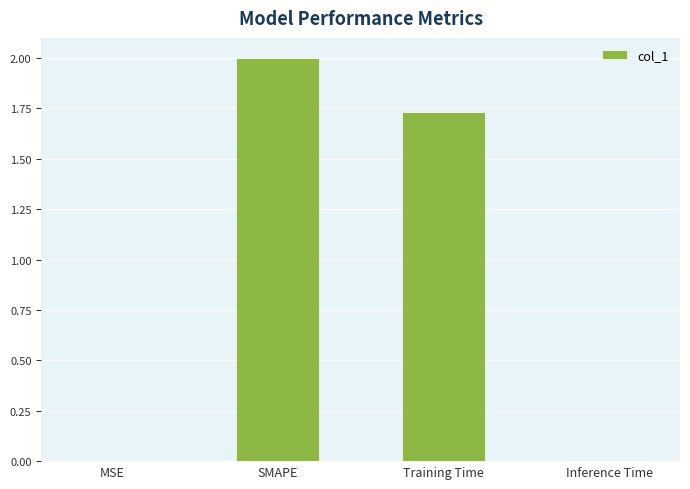

At which category does the chart reach its peak across all series?

SMAPE